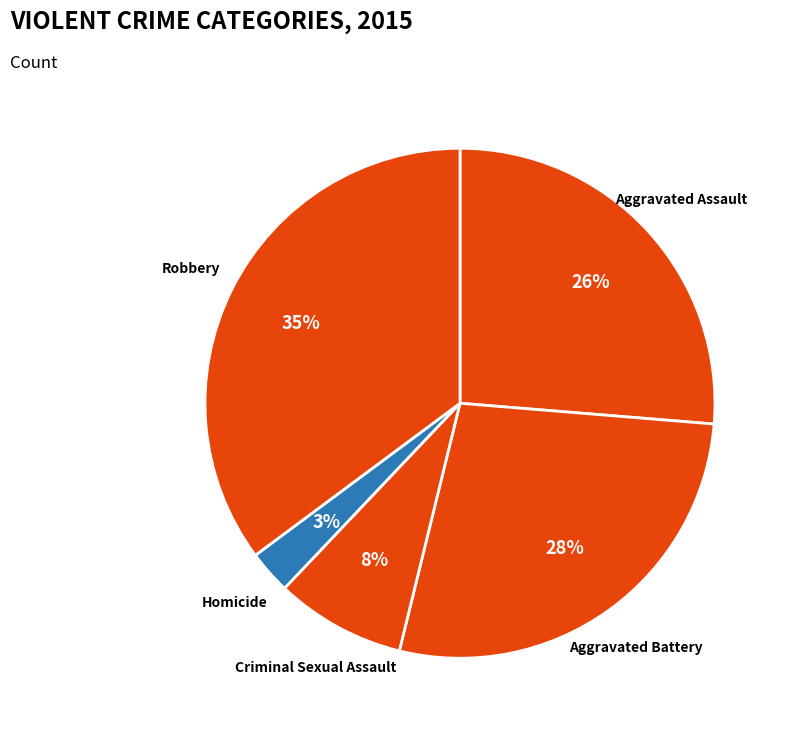

To the nearest percent, what percentage of the pie is Homicide?

3%